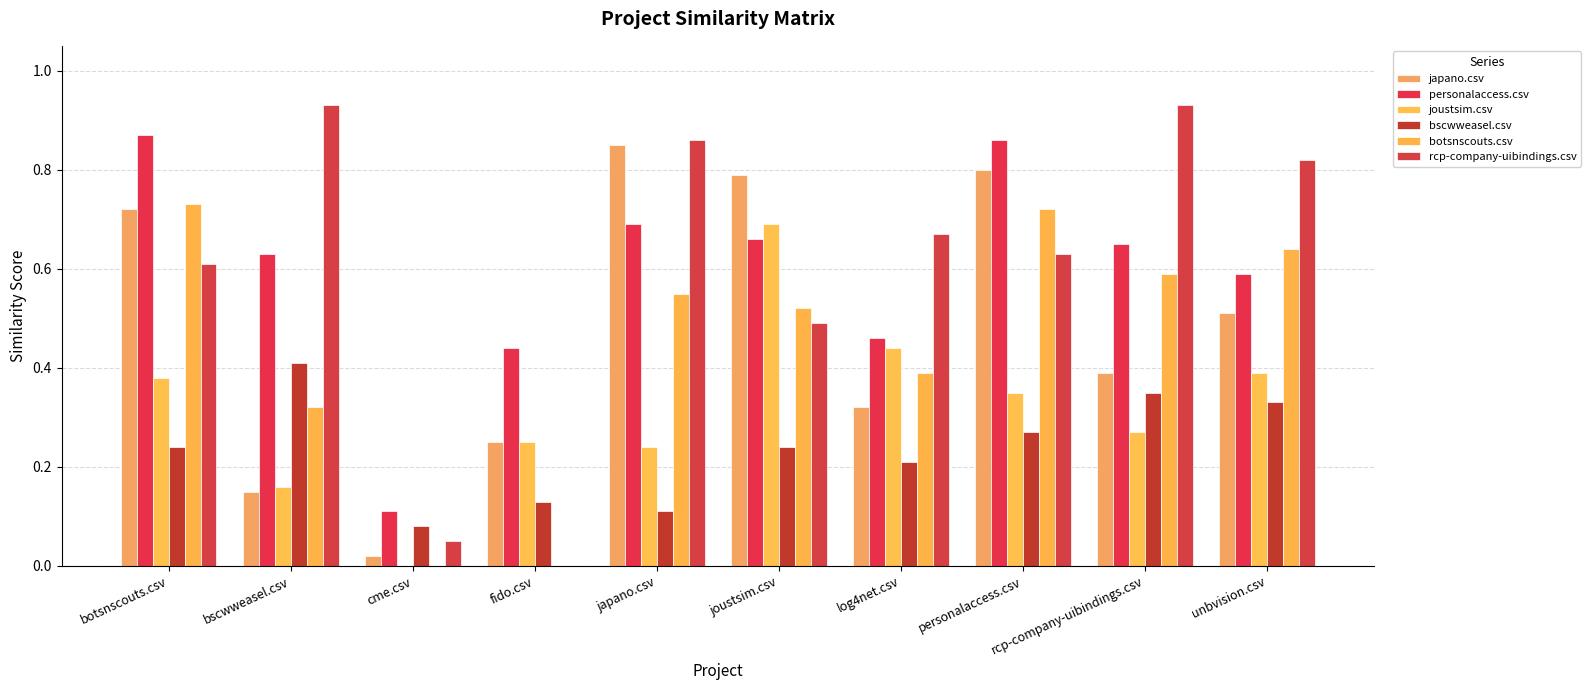

What is the highest value of the bscwweasel.csv series?

0.4